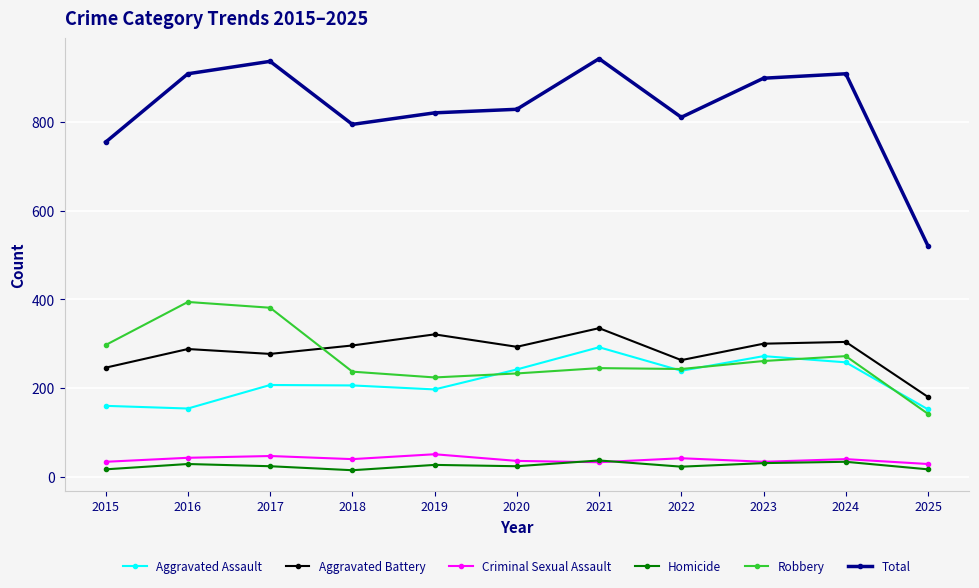

What is the total value across all series at 2021?

1884